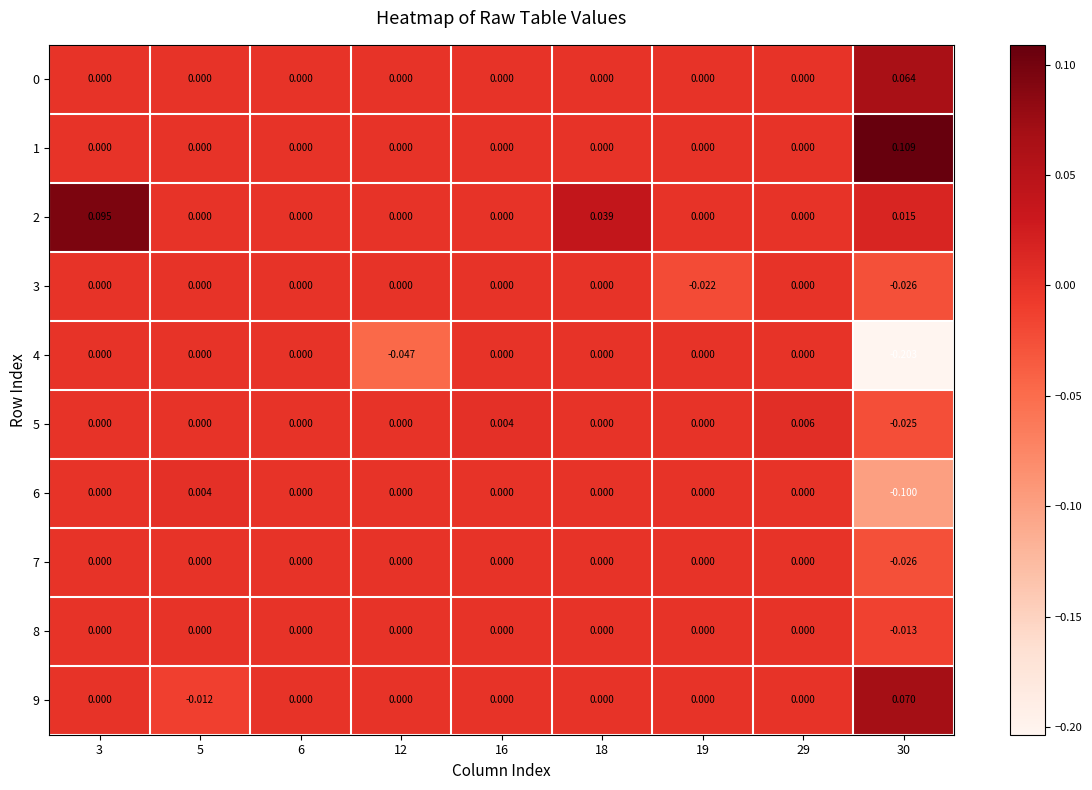

Is the value of 4 at 30 greater than the value of 0 at 18?

No